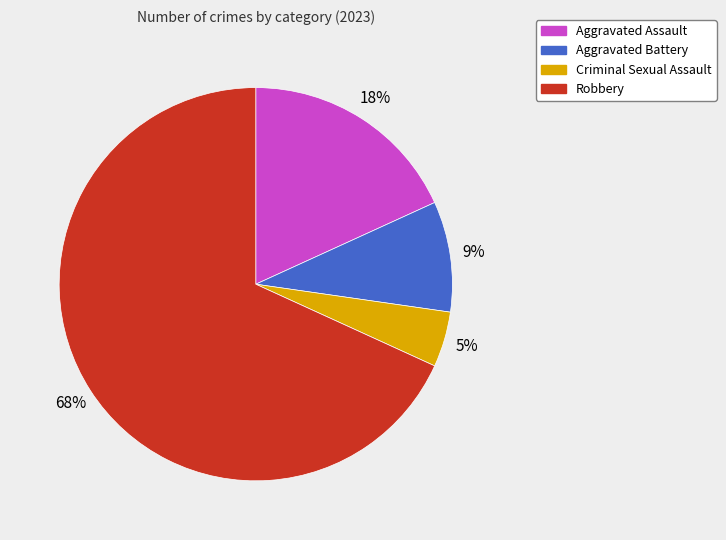

Rank the categories by value from lowest to highest.

Criminal Sexual Assault, Aggravated Battery, Aggravated Assault, Robbery